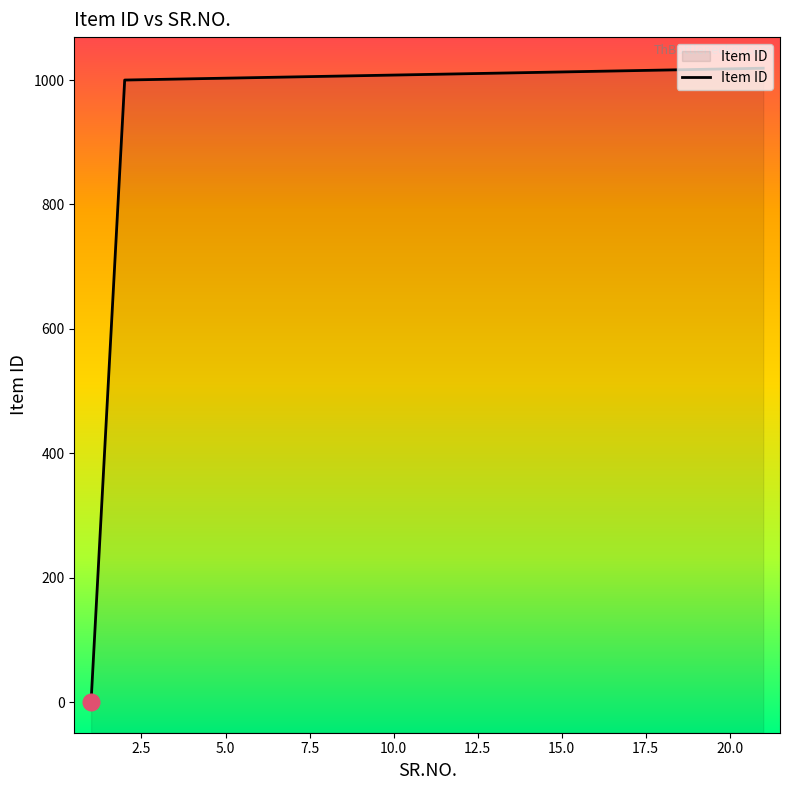

Reading left to right, list all the values displayed in this chart.

1	1000	1001	1002	1003	1004	1005	1006	1007	1008	1009	1010	1011	1012	1013	1014	1015	1016	1017	1018	1019